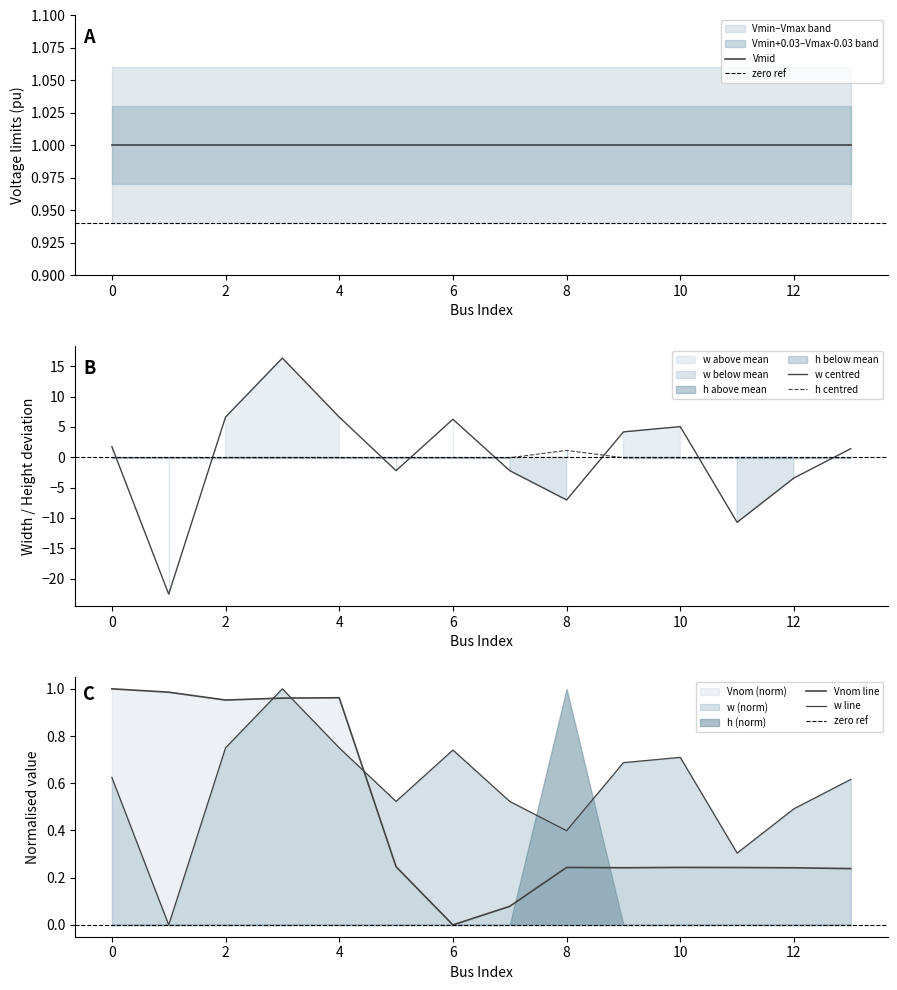

How many lines are shown in the chart?

3